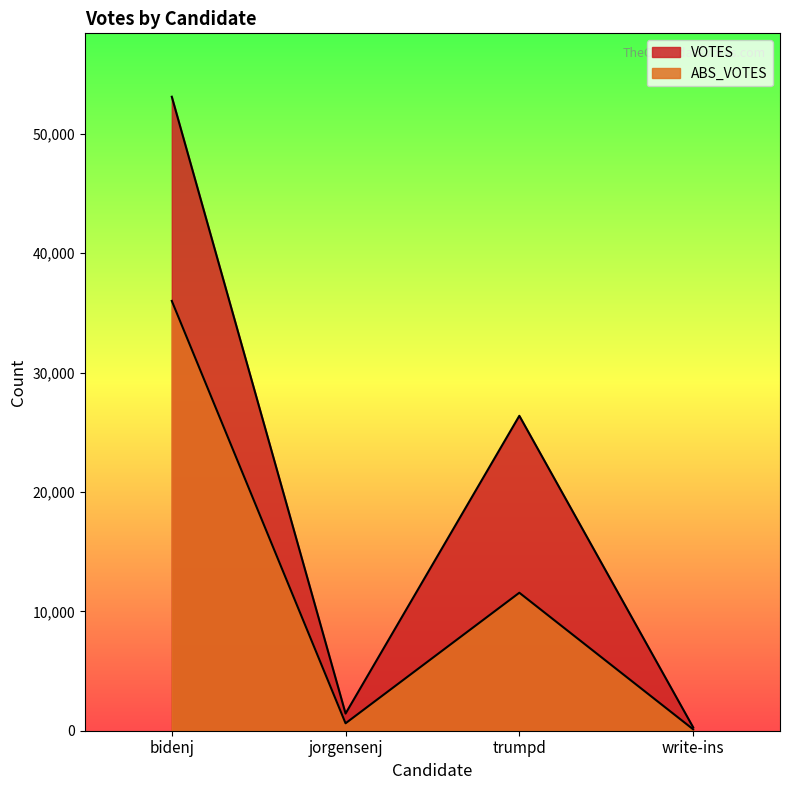

Between jorgensenj and write-ins, which is larger?

jorgensenj